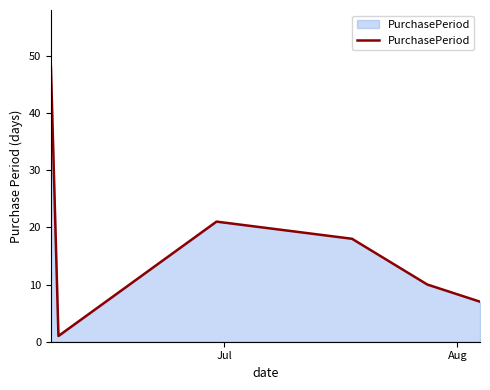

What is the difference between the maximum and minimum values?

47